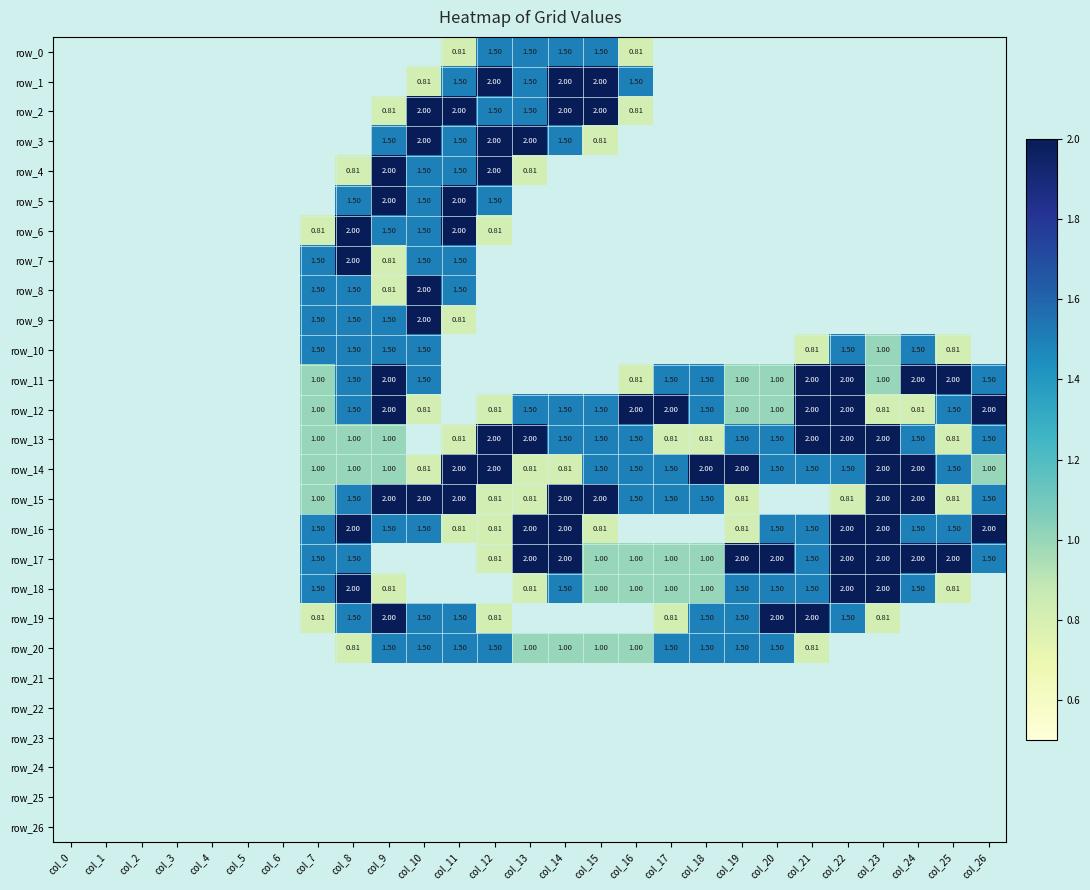

Reading left to right, list all the values displayed in this chart.

row_0: col_0=0.0	col_1=0.0	col_2=0.0	col_3=0.0	col_4=0.0	col_5=0.0	col_6=0.0	col_7=0.0	col_8=0.0	col_9=0.0	col_10=0.0	col_11=0.8	col_12=1.5	col_13=1.5	col_14=1.5	col_15=1.5	col_16=0.8	col_17=0.0	col_18=0.0	col_19=0.0	col_20=0.0	col_21=0.0	col_22=0.0	col_23=0.0	col_24=0.0	col_25=0.0	col_26=0.0
row_1: col_0=0.0	col_1=0.0	col_2=0.0	col_3=0.0	col_4=0.0	col_5=0.0	col_6=0.0	col_7=0.0	col_8=0.0	col_9=0.0	col_10=0.8	col_11=1.5	col_12=2.0	col_13=1.5	col_14=2.0	col_15=2.0	col_16=1.5	col_17=0.0	col_18=0.0	col_19=0.0	col_20=0.0	col_21=0.0	col_22=0.0	col_23=0.0	col_24=0.0	col_25=0.0	col_26=0.0
row_2: col_0=0.0	col_1=0.0	col_2=0.0	col_3=0.0	col_4=0.0	col_5=0.0	col_6=0.0	col_7=0.0	col_8=0.0	col_9=0.8	col_10=2.0	col_11=2.0	col_12=1.5	col_13=1.5	col_14=2.0	col_15=2.0	col_16=0.8	col_17=0.0	col_18=0.0	col_19=0.0	col_20=0.0	col_21=0.0	col_22=0.0	col_23=0.0	col_24=0.0	col_25=0.0	col_26=0.0
row_3: col_0=0.0	col_1=0.0	col_2=0.0	col_3=0.0	col_4=0.0	col_5=0.0	col_6=0.0	col_7=0.0	col_8=0.0	col_9=1.5	col_10=2.0	col_11=1.5	col_12=2.0	col_13=2.0	col_14=1.5	col_15=0.8	col_16=0.0	col_17=0.0	col_18=0.0	col_19=0.0	col_20=0.0	col_21=0.0	col_22=0.0	col_23=0.0	col_24=0.0	col_25=0.0	col_26=0.0
row_4: col_0=0.0	col_1=0.0	col_2=0.0	col_3=0.0	col_4=0.0	col_5=0.0	col_6=0.0	col_7=0.0	col_8=0.8	col_9=2.0	col_10=1.5	col_11=1.5	col_12=2.0	col_13=0.8	col_14=0.0	col_15=0.0	col_16=0.0	col_17=0.0	col_18=0.0	col_19=0.0	col_20=0.0	col_21=0.0	col_22=0.0	col_23=0.0	col_24=0.0	col_25=0.0	col_26=0.0
row_5: col_0=0.0	col_1=0.0	col_2=0.0	col_3=0.0	col_4=0.0	col_5=0.0	col_6=0.0	col_7=0.0	col_8=1.5	col_9=2.0	col_10=1.5	col_11=2.0	col_12=1.5	col_13=0.0	col_14=0.0	col_15=0.0	col_16=0.0	col_17=0.0	col_18=0.0	col_19=0.0	col_20=0.0	col_21=0.0	col_22=0.0	col_23=0.0	col_24=0.0	col_25=0.0	col_26=0.0
row_6: col_0=0.0	col_1=0.0	col_2=0.0	col_3=0.0	col_4=0.0	col_5=0.0	col_6=0.0	col_7=0.8	col_8=2.0	col_9=1.5	col_10=1.5	col_11=2.0	col_12=0.8	col_13=0.0	col_14=0.0	col_15=0.0	col_16=0.0	col_17=0.0	col_18=0.0	col_19=0.0	col_20=0.0	col_21=0.0	col_22=0.0	col_23=0.0	col_24=0.0	col_25=0.0	col_26=0.0
row_7: col_0=0.0	col_1=0.0	col_2=0.0	col_3=0.0	col_4=0.0	col_5=0.0	col_6=0.0	col_7=1.5	col_8=2.0	col_9=0.8	col_10=1.5	col_11=1.5	col_12=0.0	col_13=0.0	col_14=0.0	col_15=0.0	col_16=0.0	col_17=0.0	col_18=0.0	col_19=0.0	col_20=0.0	col_21=0.0	col_22=0.0	col_23=0.0	col_24=0.0	col_25=0.0	col_26=0.0
row_8: col_0=0.0	col_1=0.0	col_2=0.0	col_3=0.0	col_4=0.0	col_5=0.0	col_6=0.0	col_7=1.5	col_8=1.5	col_9=0.8	col_10=2.0	col_11=1.5	col_12=0.0	col_13=0.0	col_14=0.0	col_15=0.0	col_16=0.0	col_17=0.0	col_18=0.0	col_19=0.0	col_20=0.0	col_21=0.0	col_22=0.0	col_23=0.0	col_24=0.0	col_25=0.0	col_26=0.0
row_9: col_0=0.0	col_1=0.0	col_2=0.0	col_3=0.0	col_4=0.0	col_5=0.0	col_6=0.0	col_7=1.5	col_8=1.5	col_9=1.5	col_10=2.0	col_11=0.8	col_12=0.0	col_13=0.0	col_14=0.0	col_15=0.0	col_16=0.0	col_17=0.0	col_18=0.0	col_19=0.0	col_20=0.0	col_21=0.0	col_22=0.0	col_23=0.0	col_24=0.0	col_25=0.0	col_26=0.0
row_10: col_0=0.0	col_1=0.0	col_2=0.0	col_3=0.0	col_4=0.0	col_5=0.0	col_6=0.0	col_7=1.5	col_8=1.5	col_9=1.5	col_10=1.5	col_11=0.0	col_12=0.0	col_13=0.0	col_14=0.0	col_15=0.0	col_16=0.0	col_17=0.0	col_18=0.0	col_19=0.0	col_20=0.0	col_21=0.8	col_22=1.5	col_23=1.0	col_24=1.5	col_25=0.8	col_26=0.0
row_11: col_0=0.0	col_1=0.0	col_2=0.0	col_3=0.0	col_4=0.0	col_5=0.0	col_6=0.0	col_7=1.0	col_8=1.5	col_9=2.0	col_10=1.5	col_11=0.0	col_12=0.0	col_13=0.0	col_14=0.0	col_15=0.0	col_16=0.8	col_17=1.5	col_18=1.5	col_19=1.0	col_20=1.0	col_21=2.0	col_22=2.0	col_23=1.0	col_24=2.0	col_25=2.0	col_26=1.5
row_12: col_0=0.0	col_1=0.0	col_2=0.0	col_3=0.0	col_4=0.0	col_5=0.0	col_6=0.0	col_7=1.0	col_8=1.5	col_9=2.0	col_10=0.8	col_11=0.0	col_12=0.8	col_13=1.5	col_14=1.5	col_15=1.5	col_16=2.0	col_17=2.0	col_18=1.5	col_19=1.0	col_20=1.0	col_21=2.0	col_22=2.0	col_23=0.8	col_24=0.8	col_25=1.5	col_26=2.0
row_13: col_0=0.0	col_1=0.0	col_2=0.0	col_3=0.0	col_4=0.0	col_5=0.0	col_6=0.0	col_7=1.0	col_8=1.0	col_9=1.0	col_10=0.0	col_11=0.8	col_12=2.0	col_13=2.0	col_14=1.5	col_15=1.5	col_16=1.5	col_17=0.8	col_18=0.8	col_19=1.5	col_20=1.5	col_21=2.0	col_22=2.0	col_23=2.0	col_24=1.5	col_25=0.8	col_26=1.5
row_14: col_0=0.0	col_1=0.0	col_2=0.0	col_3=0.0	col_4=0.0	col_5=0.0	col_6=0.0	col_7=1.0	col_8=1.0	col_9=1.0	col_10=0.8	col_11=2.0	col_12=2.0	col_13=0.8	col_14=0.8	col_15=1.5	col_16=1.5	col_17=1.5	col_18=2.0	col_19=2.0	col_20=1.5	col_21=1.5	col_22=1.5	col_23=2.0	col_24=2.0	col_25=1.5	col_26=1.0
row_15: col_0=0.0	col_1=0.0	col_2=0.0	col_3=0.0	col_4=0.0	col_5=0.0	col_6=0.0	col_7=1.0	col_8=1.5	col_9=2.0	col_10=2.0	col_11=2.0	col_12=0.8	col_13=0.8	col_14=2.0	col_15=2.0	col_16=1.5	col_17=1.5	col_18=1.5	col_19=0.8	col_20=0.0	col_21=0.0	col_22=0.8	col_23=2.0	col_24=2.0	col_25=0.8	col_26=1.5
row_16: col_0=0.0	col_1=0.0	col_2=0.0	col_3=0.0	col_4=0.0	col_5=0.0	col_6=0.0	col_7=1.5	col_8=2.0	col_9=1.5	col_10=1.5	col_11=0.8	col_12=0.8	col_13=2.0	col_14=2.0	col_15=0.8	col_16=0.0	col_17=0.0	col_18=0.0	col_19=0.8	col_20=1.5	col_21=1.5	col_22=2.0	col_23=2.0	col_24=1.5	col_25=1.5	col_26=2.0
row_17: col_0=0.0	col_1=0.0	col_2=0.0	col_3=0.0	col_4=0.0	col_5=0.0	col_6=0.0	col_7=1.5	col_8=1.5	col_9=0.0	col_10=0.0	col_11=0.0	col_12=0.8	col_13=2.0	col_14=2.0	col_15=1.0	col_16=1.0	col_17=1.0	col_18=1.0	col_19=2.0	col_20=2.0	col_21=1.5	col_22=2.0	col_23=2.0	col_24=2.0	col_25=2.0	col_26=1.5
row_18: col_0=0.0	col_1=0.0	col_2=0.0	col_3=0.0	col_4=0.0	col_5=0.0	col_6=0.0	col_7=1.5	col_8=2.0	col_9=0.8	col_10=0.0	col_11=0.0	col_12=0.0	col_13=0.8	col_14=1.5	col_15=1.0	col_16=1.0	col_17=1.0	col_18=1.0	col_19=1.5	col_20=1.5	col_21=1.5	col_22=2.0	col_23=2.0	col_24=1.5	col_25=0.8	col_26=0.0
row_19: col_0=0.0	col_1=0.0	col_2=0.0	col_3=0.0	col_4=0.0	col_5=0.0	col_6=0.0	col_7=0.8	col_8=1.5	col_9=2.0	col_10=1.5	col_11=1.5	col_12=0.8	col_13=0.0	col_14=0.0	col_15=0.0	col_16=0.0	col_17=0.8	col_18=1.5	col_19=1.5	col_20=2.0	col_21=2.0	col_22=1.5	col_23=0.8	col_24=0.0	col_25=0.0	col_26=0.0
row_20: col_0=0.0	col_1=0.0	col_2=0.0	col_3=0.0	col_4=0.0	col_5=0.0	col_6=0.0	col_7=0.0	col_8=0.8	col_9=1.5	col_10=1.5	col_11=1.5	col_12=1.5	col_13=1.0	col_14=1.0	col_15=1.0	col_16=1.0	col_17=1.5	col_18=1.5	col_19=1.5	col_20=1.5	col_21=0.8	col_22=0.0	col_23=0.0	col_24=0.0	col_25=0.0	col_26=0.0
row_21: col_0=0.0	col_1=0.0	col_2=0.0	col_3=0.0	col_4=0.0	col_5=0.0	col_6=0.0	col_7=0.0	col_8=0.0	col_9=0.0	col_10=0.0	col_11=0.0	col_12=0.0	col_13=0.0	col_14=0.0	col_15=0.0	col_16=0.0	col_17=0.0	col_18=0.0	col_19=0.0	col_20=0.0	col_21=0.0	col_22=0.0	col_23=0.0	col_24=0.0	col_25=0.0	col_26=0.0
row_22: col_0=0.0	col_1=0.0	col_2=0.0	col_3=0.0	col_4=0.0	col_5=0.0	col_6=0.0	col_7=0.0	col_8=0.0	col_9=0.0	col_10=0.0	col_11=0.0	col_12=0.0	col_13=0.0	col_14=0.0	col_15=0.0	col_16=0.0	col_17=0.0	col_18=0.0	col_19=0.0	col_20=0.0	col_21=0.0	col_22=0.0	col_23=0.0	col_24=0.0	col_25=0.0	col_26=0.0
row_23: col_0=0.0	col_1=0.0	col_2=0.0	col_3=0.0	col_4=0.0	col_5=0.0	col_6=0.0	col_7=0.0	col_8=0.0	col_9=0.0	col_10=0.0	col_11=0.0	col_12=0.0	col_13=0.0	col_14=0.0	col_15=0.0	col_16=0.0	col_17=0.0	col_18=0.0	col_19=0.0	col_20=0.0	col_21=0.0	col_22=0.0	col_23=0.0	col_24=0.0	col_25=0.0	col_26=0.0
row_24: col_0=0.0	col_1=0.0	col_2=0.0	col_3=0.0	col_4=0.0	col_5=0.0	col_6=0.0	col_7=0.0	col_8=0.0	col_9=0.0	col_10=0.0	col_11=0.0	col_12=0.0	col_13=0.0	col_14=0.0	col_15=0.0	col_16=0.0	col_17=0.0	col_18=0.0	col_19=0.0	col_20=0.0	col_21=0.0	col_22=0.0	col_23=0.0	col_24=0.0	col_25=0.0	col_26=0.0
row_25: col_0=0.0	col_1=0.0	col_2=0.0	col_3=0.0	col_4=0.0	col_5=0.0	col_6=0.0	col_7=0.0	col_8=0.0	col_9=0.0	col_10=0.0	col_11=0.0	col_12=0.0	col_13=0.0	col_14=0.0	col_15=0.0	col_16=0.0	col_17=0.0	col_18=0.0	col_19=0.0	col_20=0.0	col_21=0.0	col_22=0.0	col_23=0.0	col_24=0.0	col_25=0.0	col_26=0.0
row_26: col_0=0.0	col_1=0.0	col_2=0.0	col_3=0.0	col_4=0.0	col_5=0.0	col_6=0.0	col_7=0.0	col_8=0.0	col_9=0.0	col_10=0.0	col_11=0.0	col_12=0.0	col_13=0.0	col_14=0.0	col_15=0.0	col_16=0.0	col_17=0.0	col_18=0.0	col_19=0.0	col_20=0.0	col_21=0.0	col_22=0.0	col_23=0.0	col_24=0.0	col_25=0.0	col_26=0.0